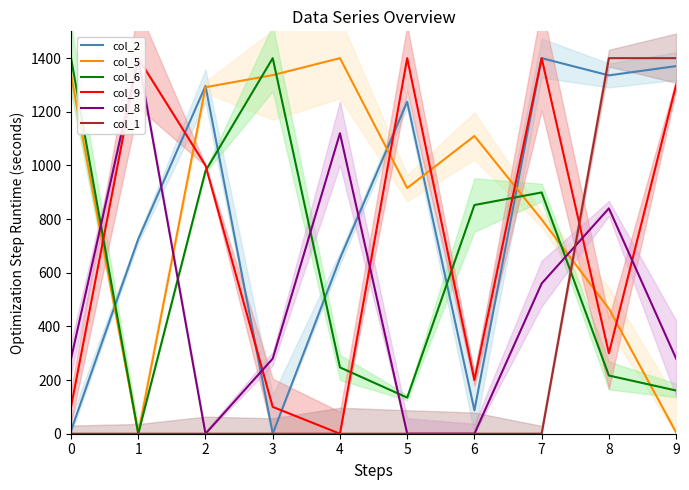

At 4, list the series in order from largest to smallest.

col_5, col_8, col_2, col_6, col_9, col_1